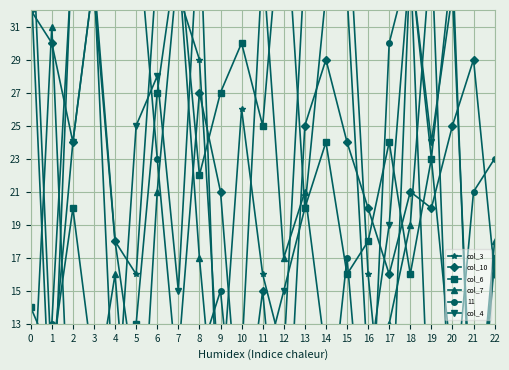

Does the chart display data point markers on the line(s)?

Yes